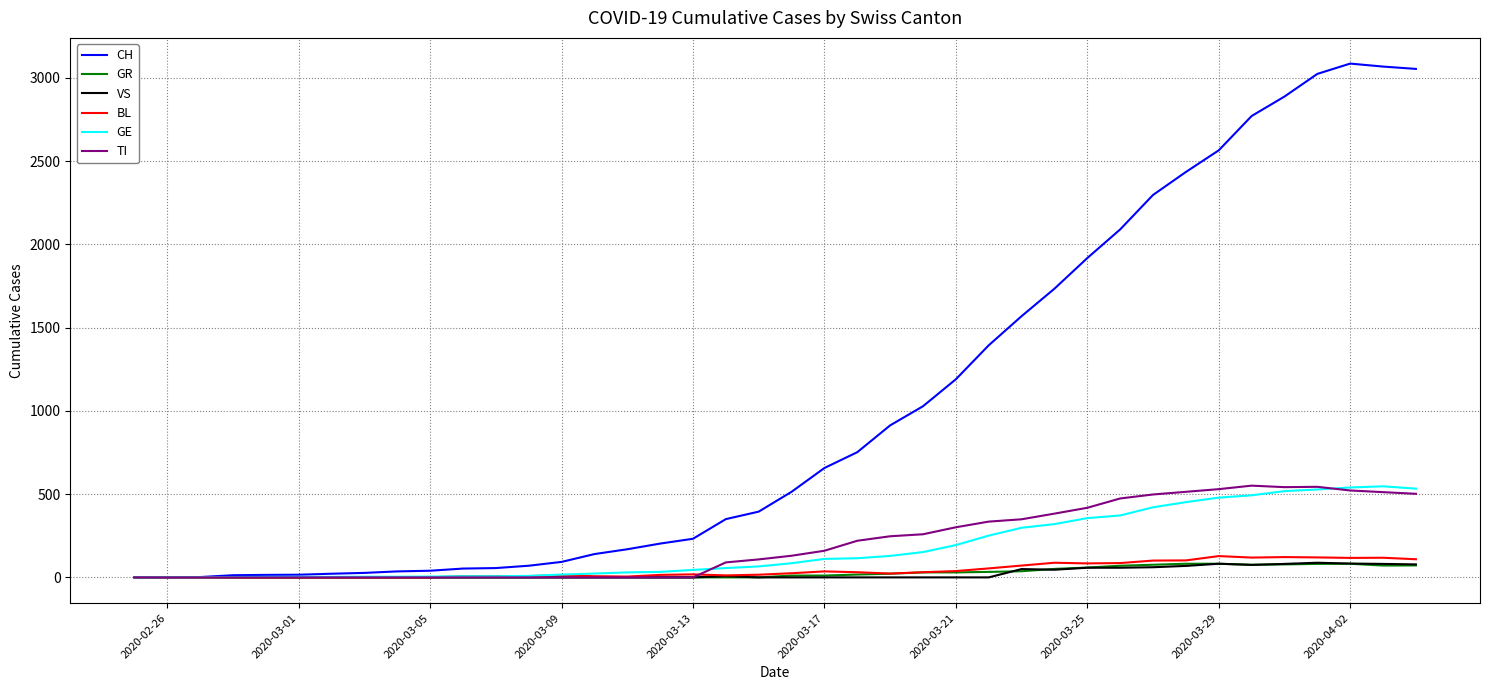

Which series has the largest total across all categories?

CH